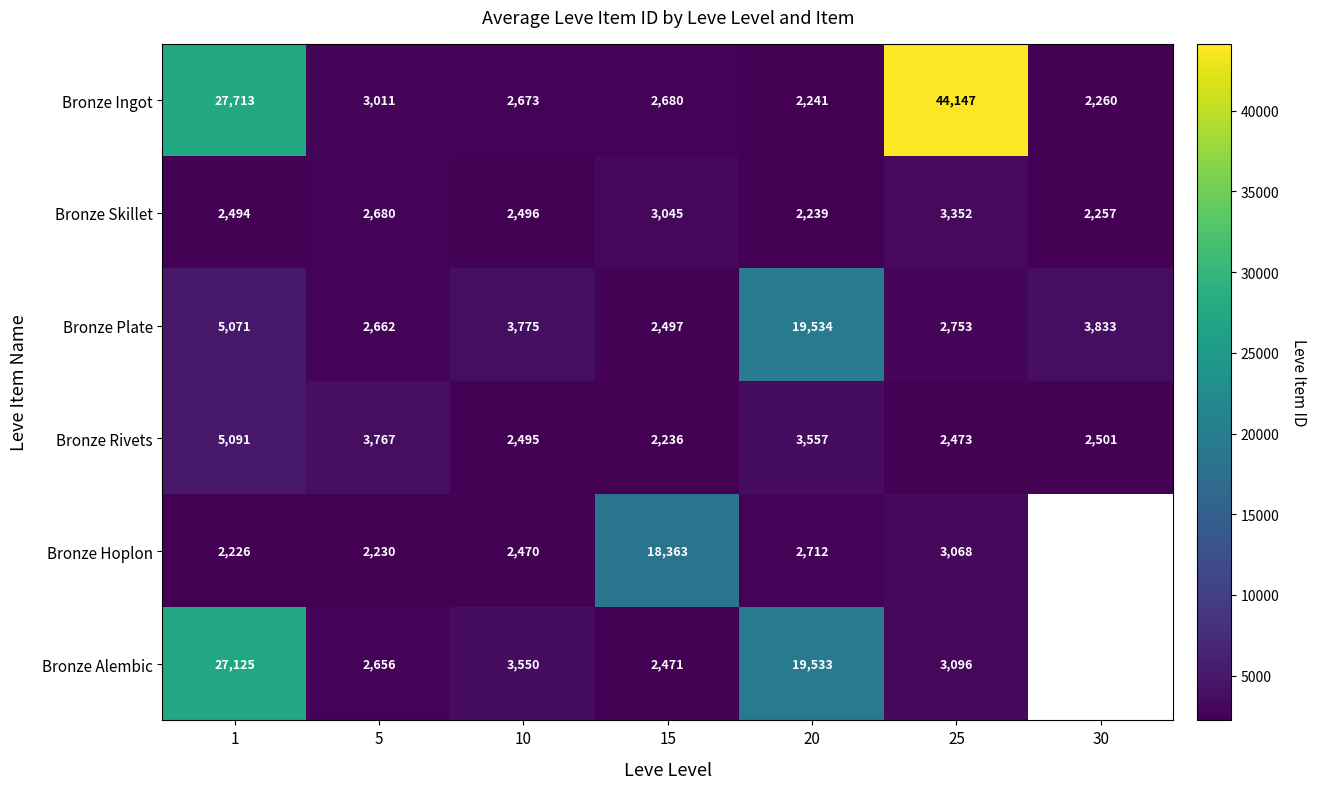

Is it true that Bronze Plate equals 1528.8 at 5?

False